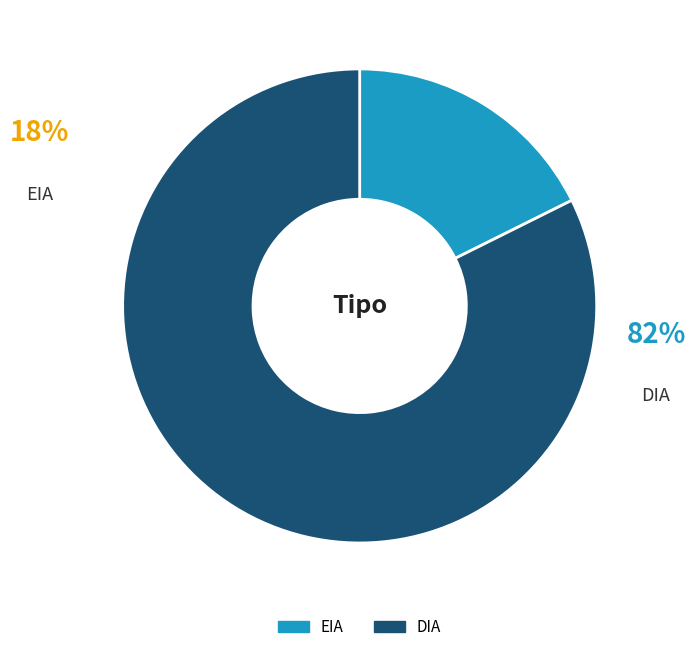

What is the largest slice in the pie chart?

DIA